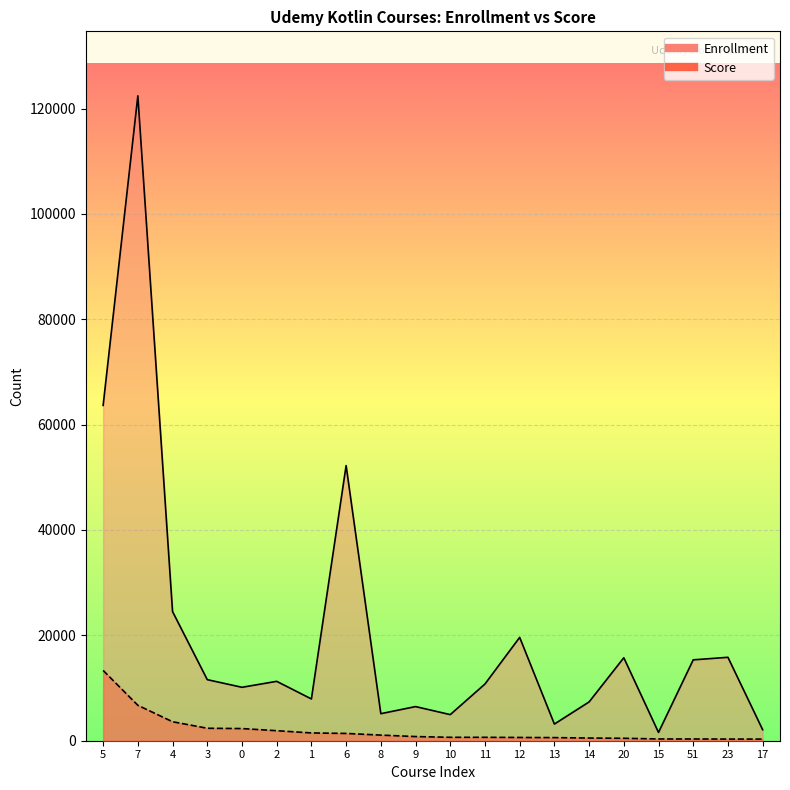

List the series in order of their overall mean, highest first.

Enrollment, Score